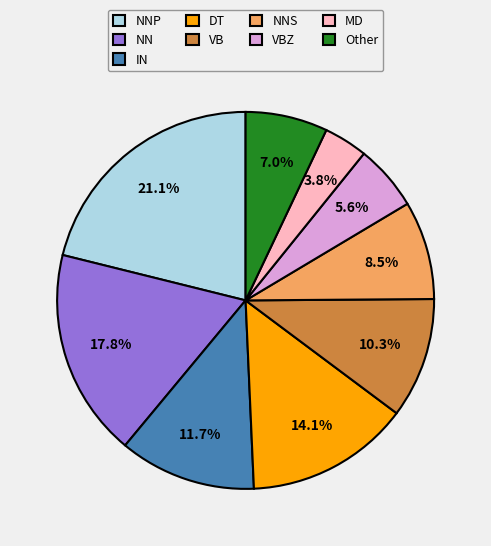

Does MD represent more than half of the total?

No